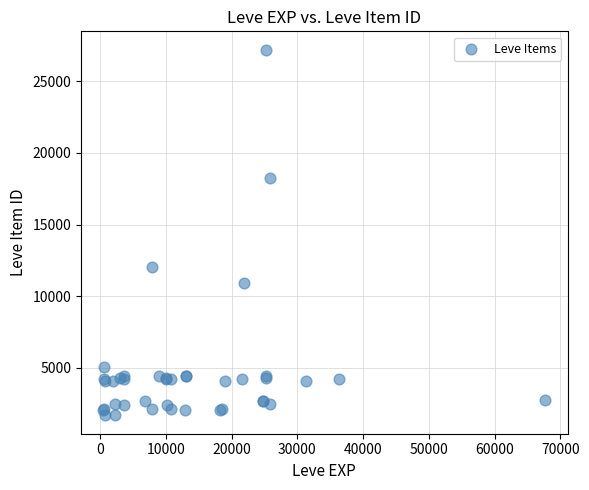

What Y value in the scatter plot is closest to 14448?

12018